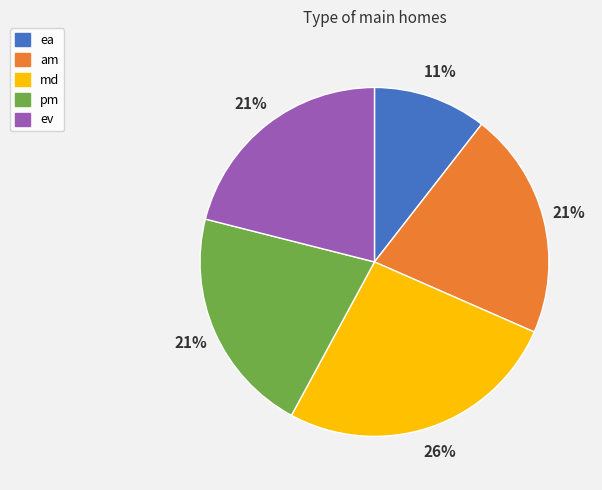

Approximately how many times larger is the value at ea compared to md?

0.4